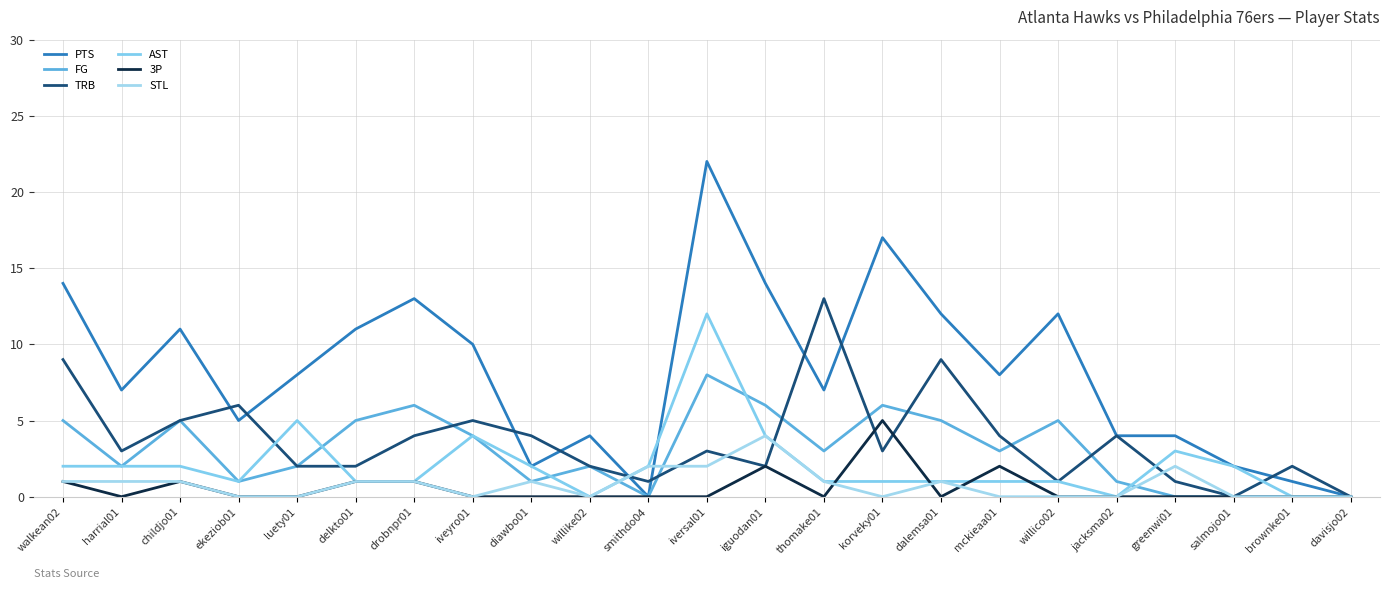

True or false: STL has a value of 2 at iversal01.

True